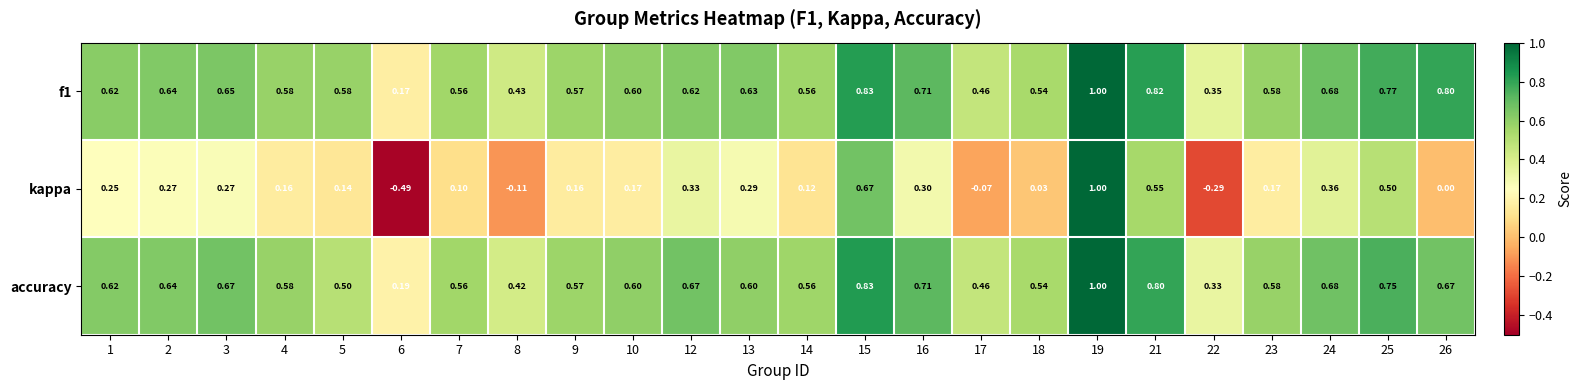

Which series has the widest spread of values?

kappa